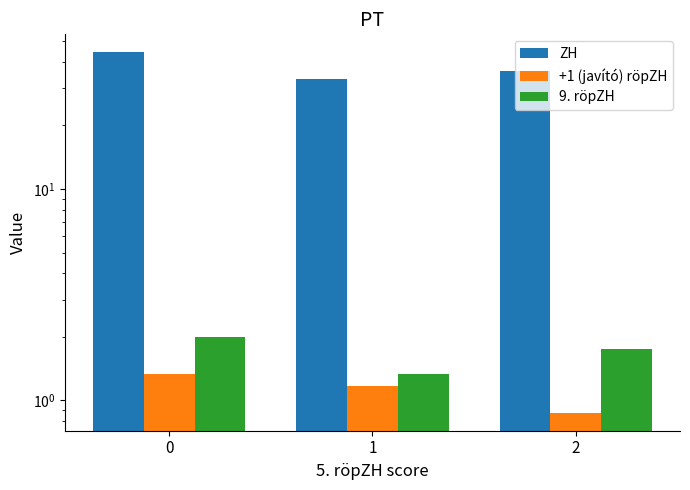

Is it true that ZH equals 59.3 at 1?

False